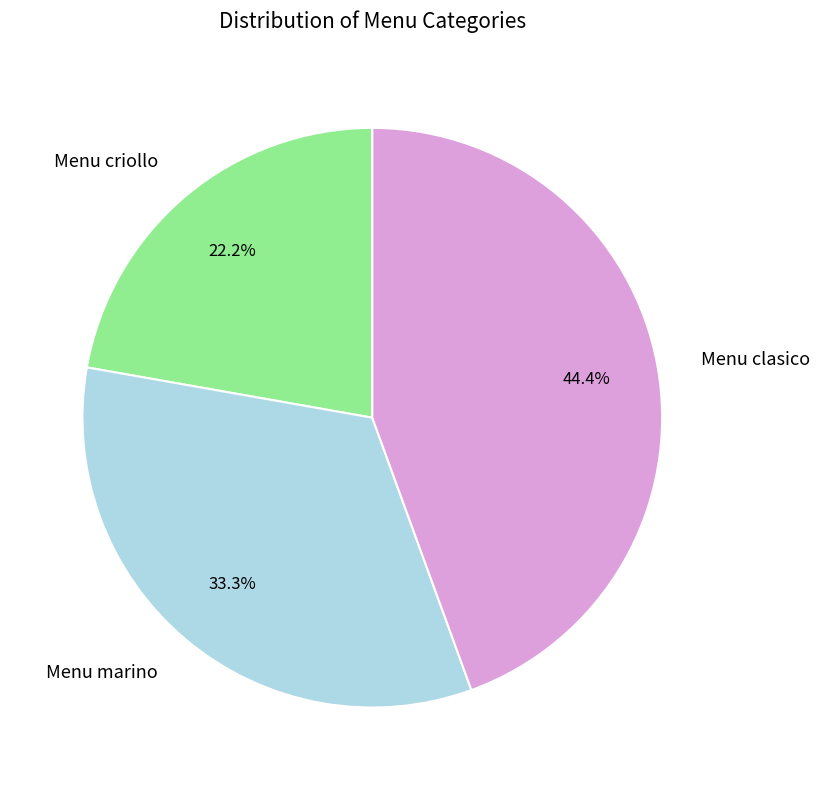

What percentage is the Menu clasico slice, to the nearest percent?

44%